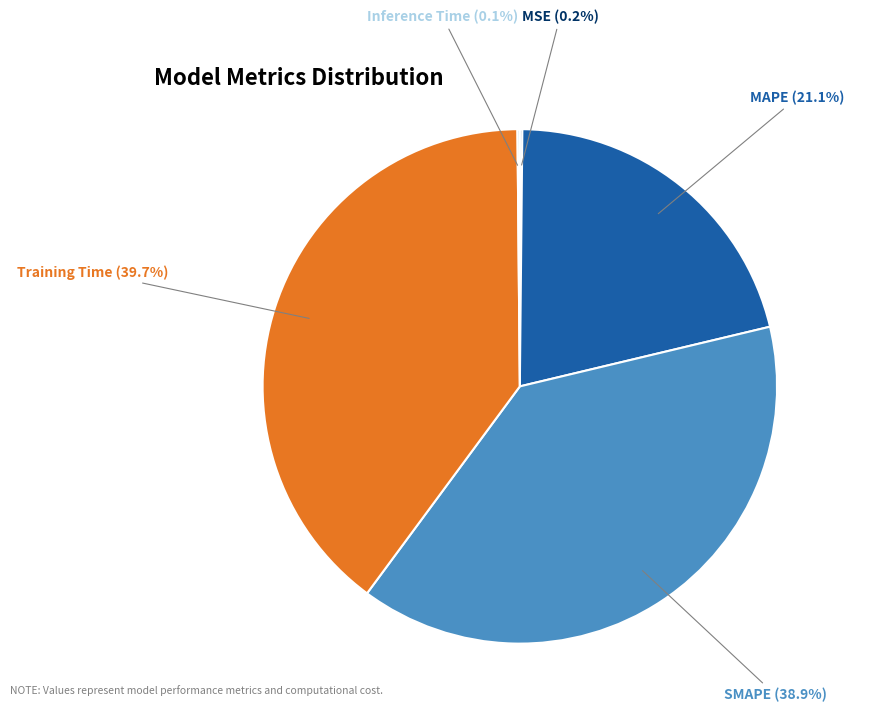

To the nearest percent, what percentage of the pie is MAPE?

21%